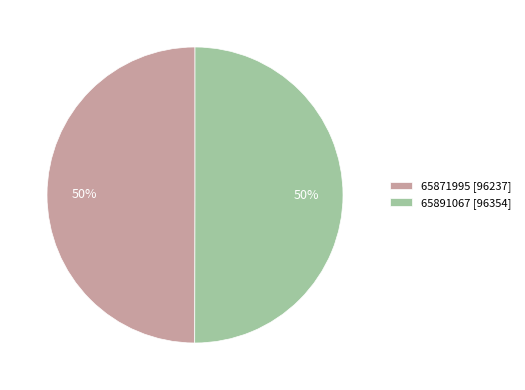

To the nearest percent, what is the average slice percentage?

50%